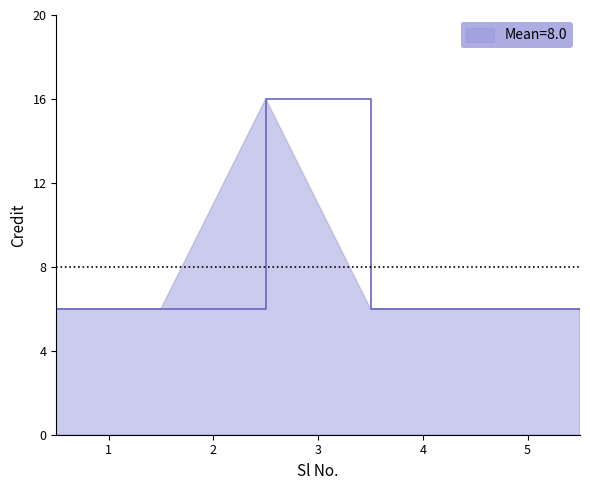

What is the minimum value shown in the chart?

6